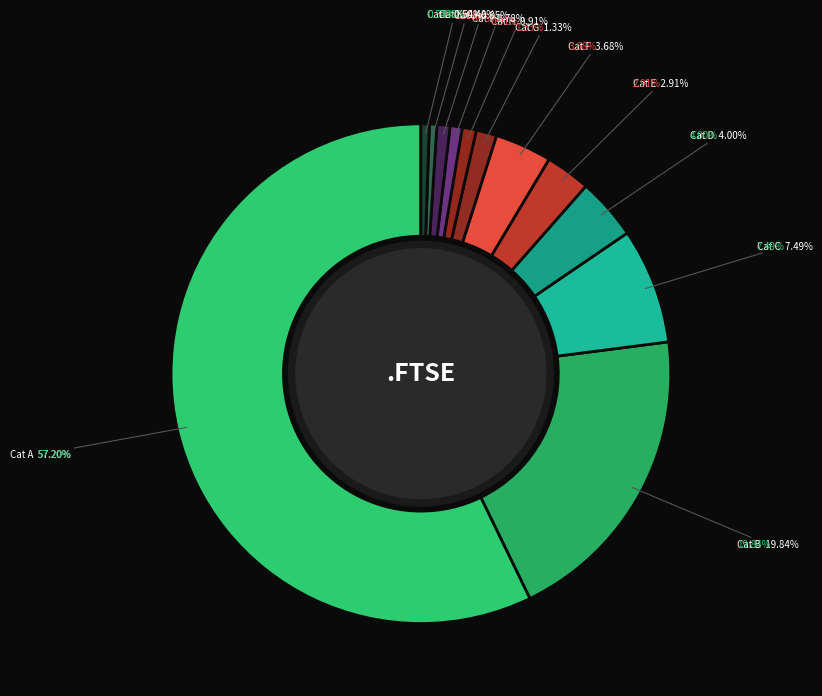

To the nearest percent, what portion does 592 represent?

7%